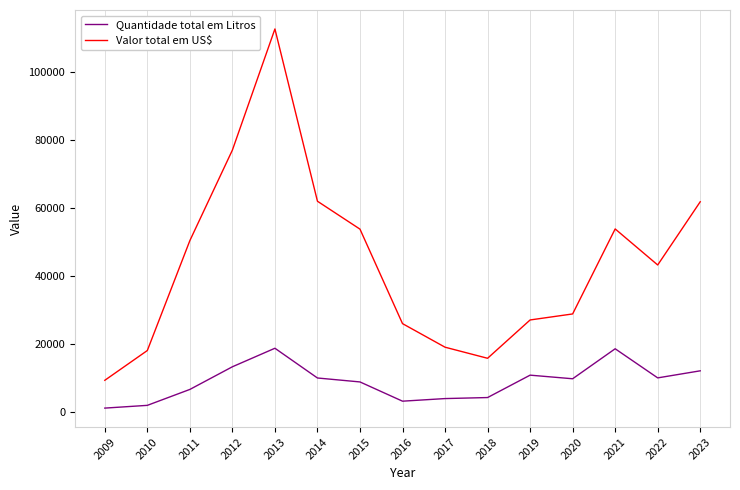

What is the greatest value displayed?

112586